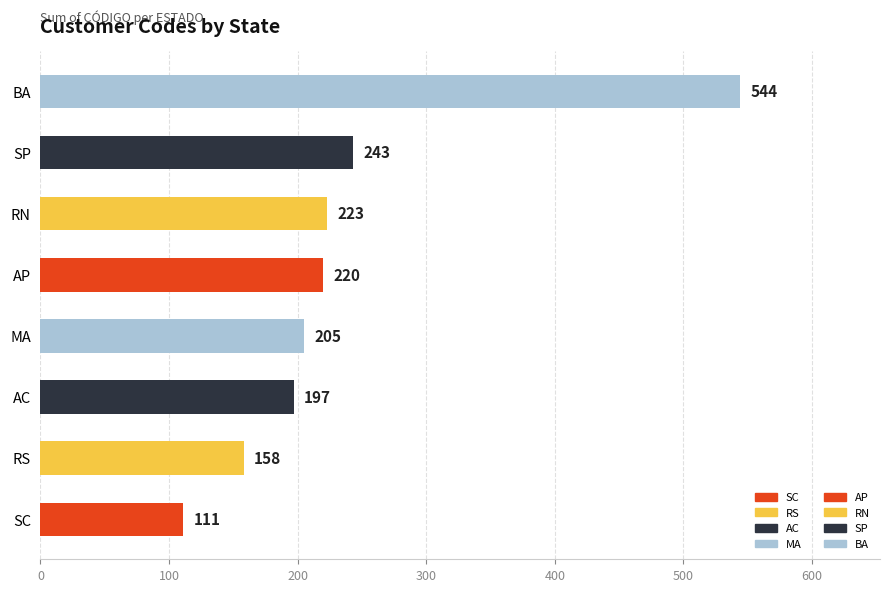

Which has a higher value, AP or MA?

AP